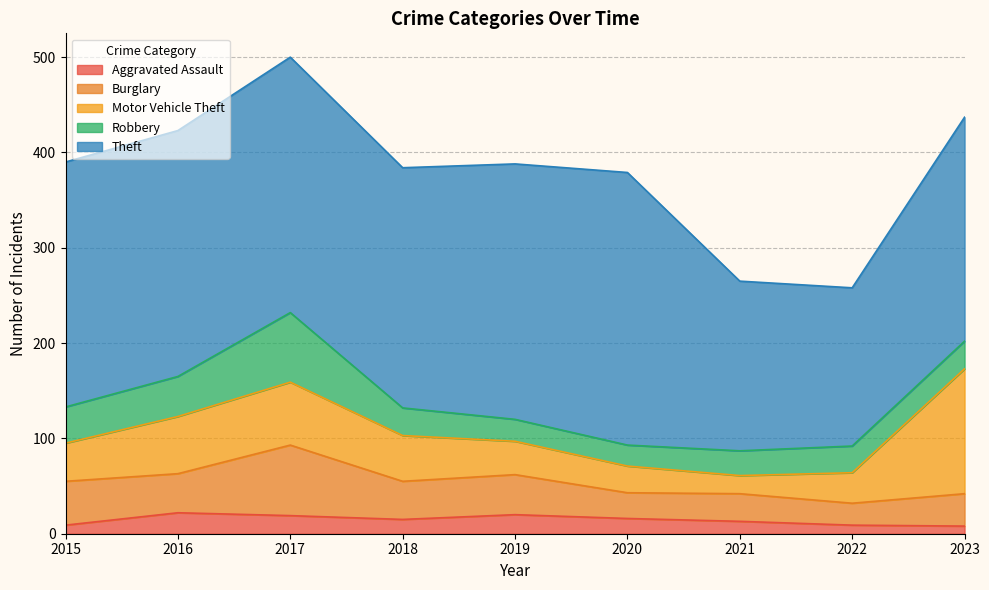

What is the difference between the highest and lowest values at 2015?

248